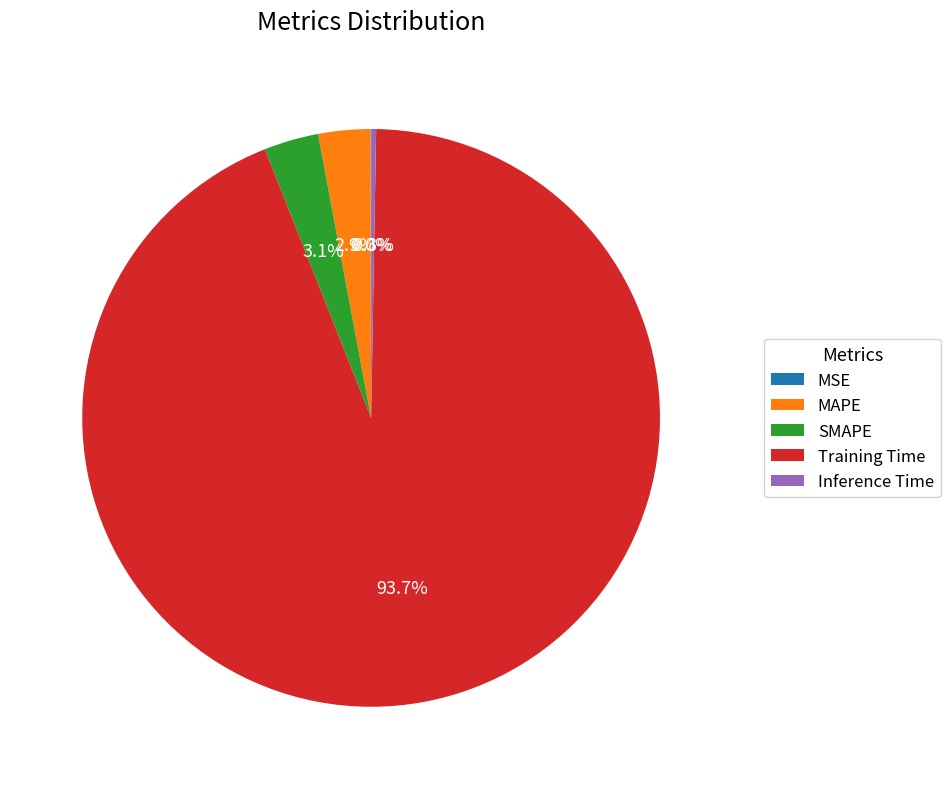

To the nearest percent, what is the combined percentage of Inference Time and MAPE?

3%